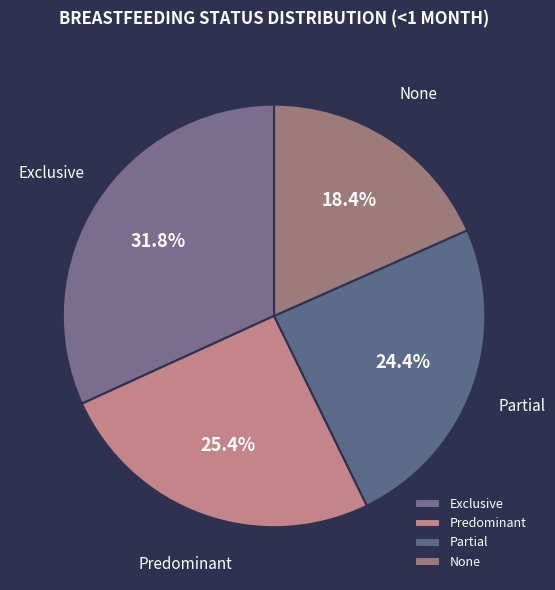

Count the number of slices in the pie.

4